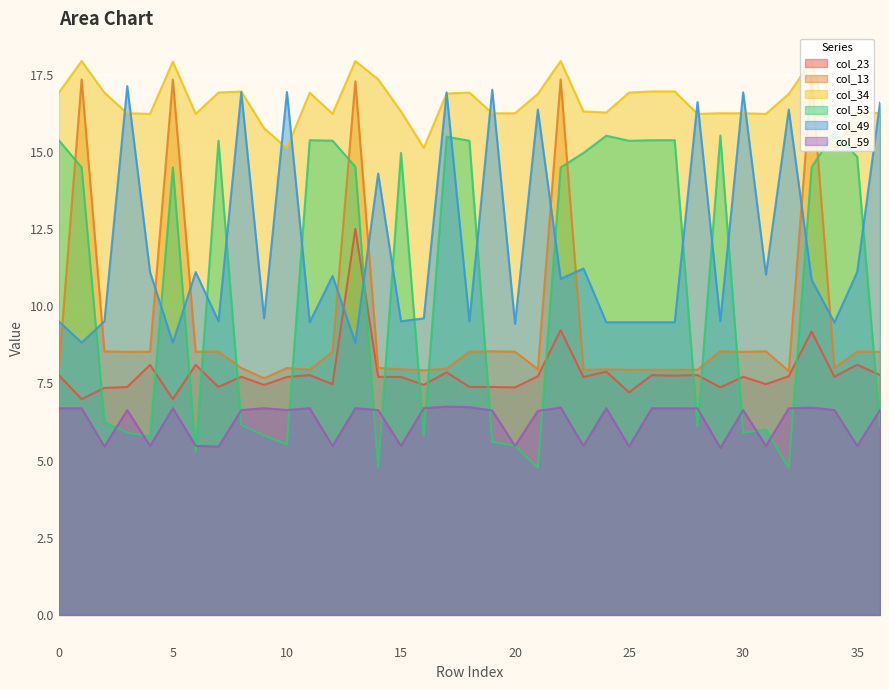

Reading left to right, transcribe all the data shown in this chart.

col_23: 0=7.8	1=7.0	2=7.4	3=7.4	4=8.1	5=7.0	6=8.1	7=7.4	8=7.7	9=7.5	10=7.7	11=7.8	12=7.5	13=12.5	14=7.7	15=7.7	16=7.5	17=7.9	18=7.4	19=7.4	20=7.4	21=7.7	22=9.2	23=7.7	24=7.9	25=7.2	26=7.8	27=7.8	28=7.8	29=7.4	30=7.7	31=7.5	32=7.7	33=9.2	34=7.7	35=8.1	36=7.8
col_13: 0=7.9	1=17.3	2=8.5	3=8.5	4=8.5	5=17.3	6=8.5	7=8.5	8=8.0	9=7.7	10=8.0	11=7.9	12=8.5	13=17.3	14=8.0	15=8.0	16=7.9	17=8.0	18=8.5	19=8.5	20=8.5	21=8.0	22=17.3	23=7.9	24=8.0	25=7.9	26=7.9	27=7.9	28=7.9	29=8.5	30=8.5	31=8.5	32=7.9	33=17.4	34=8.0	35=8.5	36=8.5
col_34: 0=16.9	1=17.9	2=16.9	3=16.3	4=16.2	5=17.9	6=16.2	7=16.9	8=17.0	9=15.8	10=15.1	11=16.9	12=16.2	13=17.9	14=17.3	15=16.3	16=15.1	17=16.9	18=16.9	19=16.3	20=16.3	21=16.9	22=17.9	23=16.3	24=16.3	25=16.9	26=17.0	27=17.0	28=16.2	29=16.3	30=16.3	31=16.2	32=16.9	33=17.9	34=15.1	35=16.3	36=16.3
col_53: 0=15.4	1=14.5	2=6.2	3=5.9	4=5.8	5=14.5	6=5.3	7=15.4	8=6.2	9=5.8	10=5.5	11=15.4	12=15.4	13=14.5	14=4.8	15=15.0	16=5.8	17=15.5	18=15.4	19=5.6	20=5.5	21=4.8	22=14.5	23=15.0	24=15.5	25=15.4	26=15.4	27=15.4	28=6.1	29=15.5	30=5.9	31=6.0	32=4.8	33=14.5	34=15.6	35=14.8	36=6.1
col_49: 0=9.5	1=8.8	2=9.5	3=17.1	4=11.1	5=8.8	6=11.1	7=9.5	8=16.9	9=9.6	10=16.9	11=9.5	12=11.0	13=8.8	14=14.3	15=9.5	16=9.6	17=16.9	18=9.5	19=17.0	20=9.4	21=16.4	22=10.9	23=11.2	24=9.5	25=9.5	26=9.5	27=9.5	28=16.6	29=9.5	30=16.9	31=11.0	32=16.4	33=10.9	34=9.5	35=11.1	36=16.6
col_59: 0=6.7	1=6.7	2=5.5	3=6.6	4=5.5	5=6.7	6=5.5	7=5.5	8=6.6	9=6.7	10=6.6	11=6.7	12=5.5	13=6.7	14=6.6	15=5.5	16=6.7	17=6.7	18=6.7	19=6.6	20=5.5	21=6.6	22=6.7	23=5.5	24=6.7	25=5.5	26=6.7	27=6.7	28=6.7	29=5.4	30=6.6	31=5.5	32=6.7	33=6.7	34=6.6	35=5.5	36=6.6